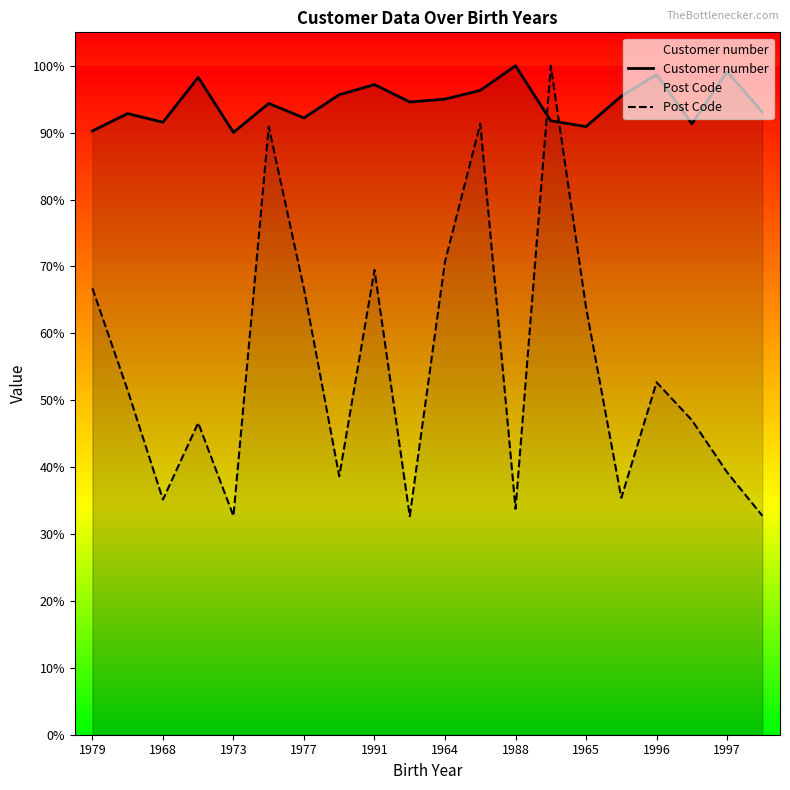

Where do Post Code and Customer number first cross each other?

12 and 13